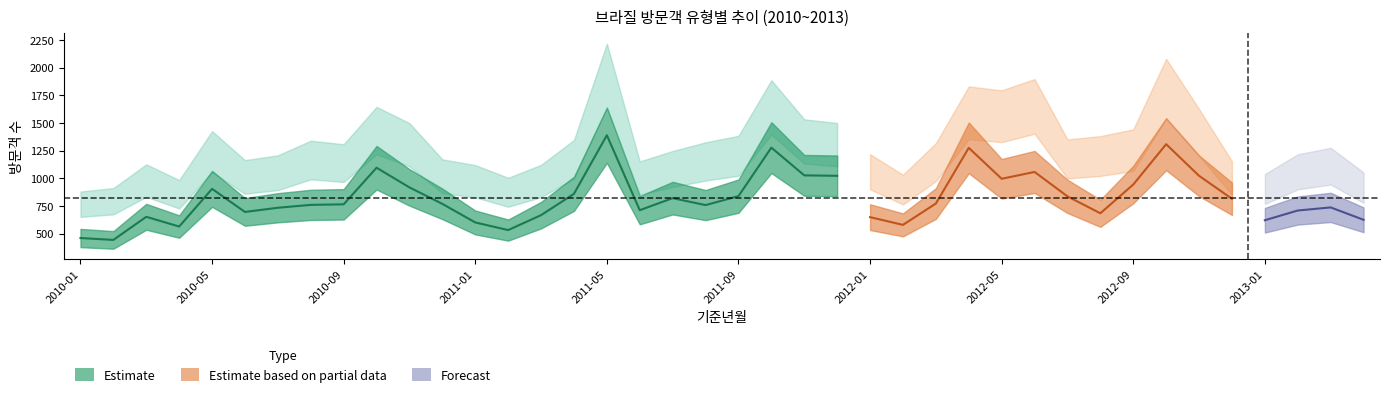

How many lines are shown in the chart?

5